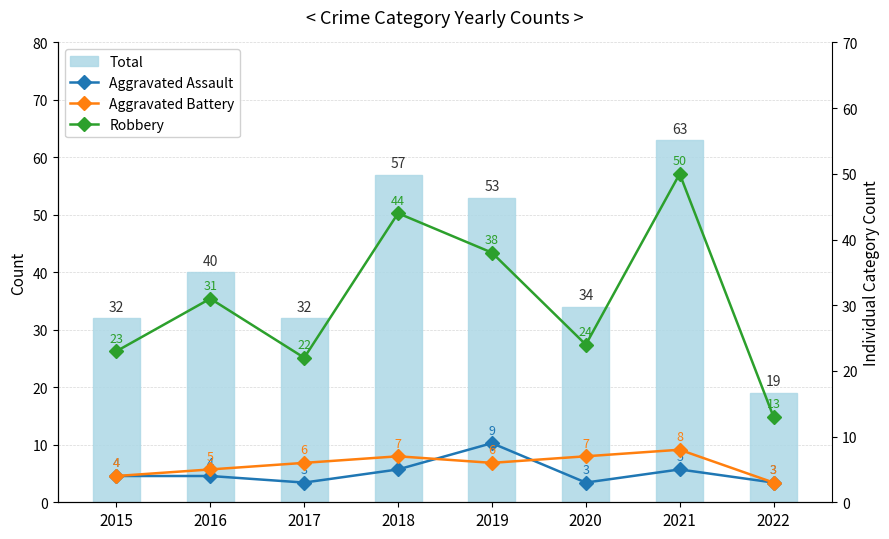

How many groups of bars are there?

8